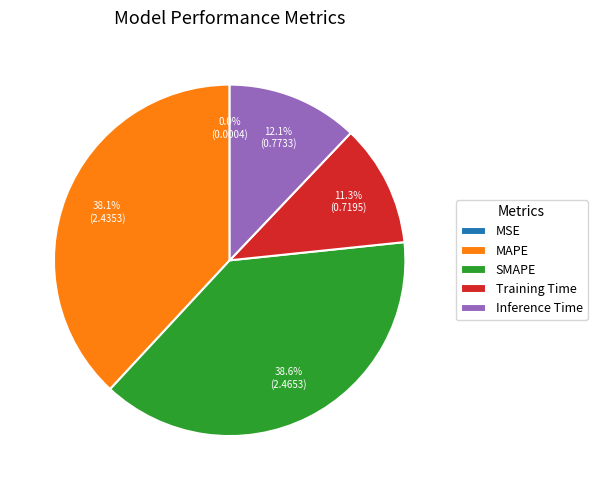

What percentage is NOT represented by Inference Time?

87.9%